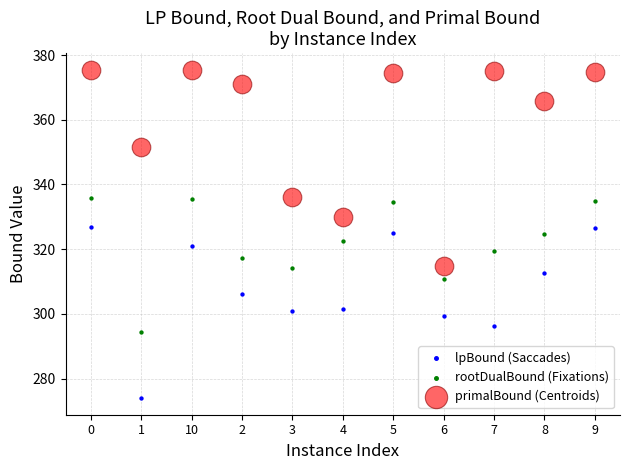

Which series contains the highest Y value?

primalBound (Centroids)